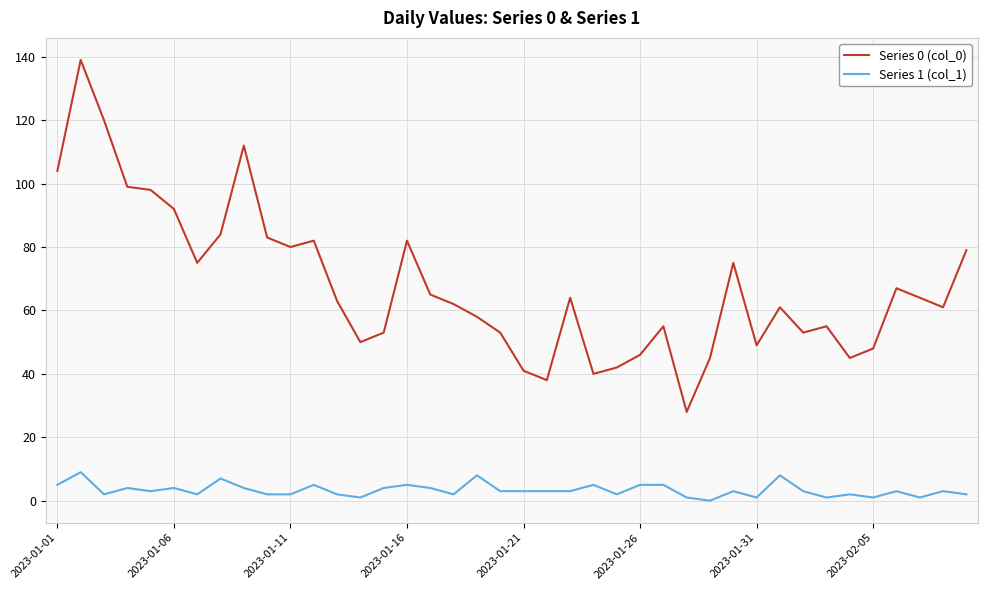

Which series has the largest total across all categories?

Series 0 (col_0)